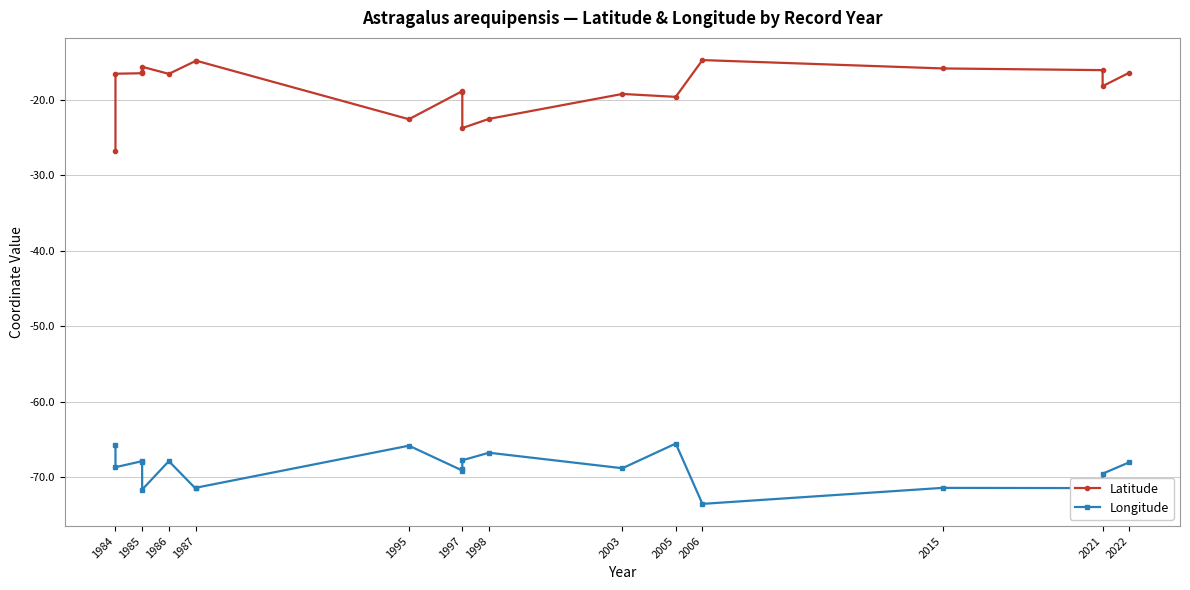

Which has a higher value, 2005 or 1987?

1987